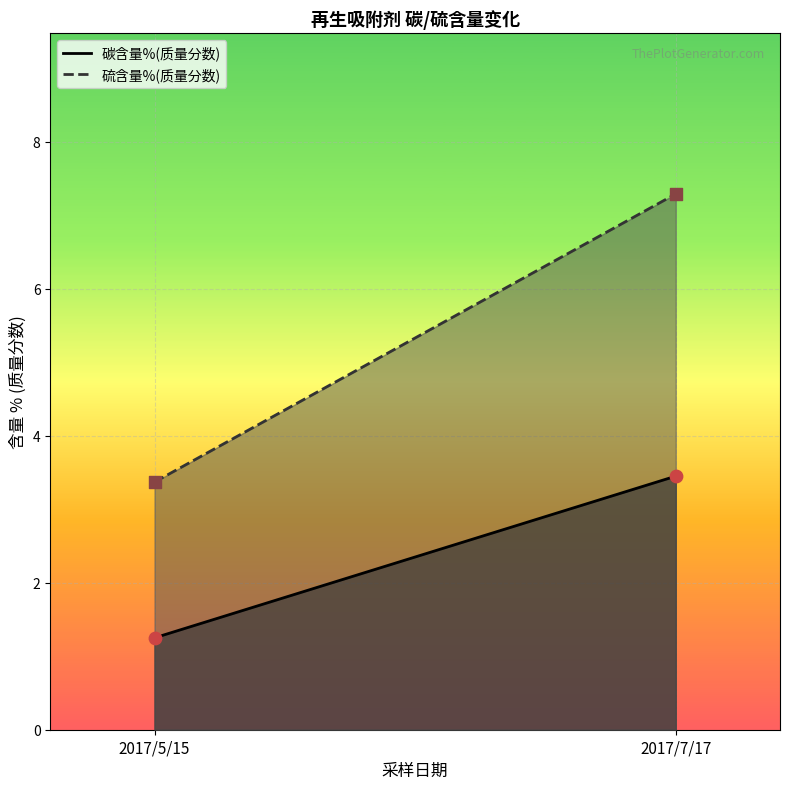

What are all the series names shown in the legend?

碳含量%(质量分数), 硫含量%(质量分数)